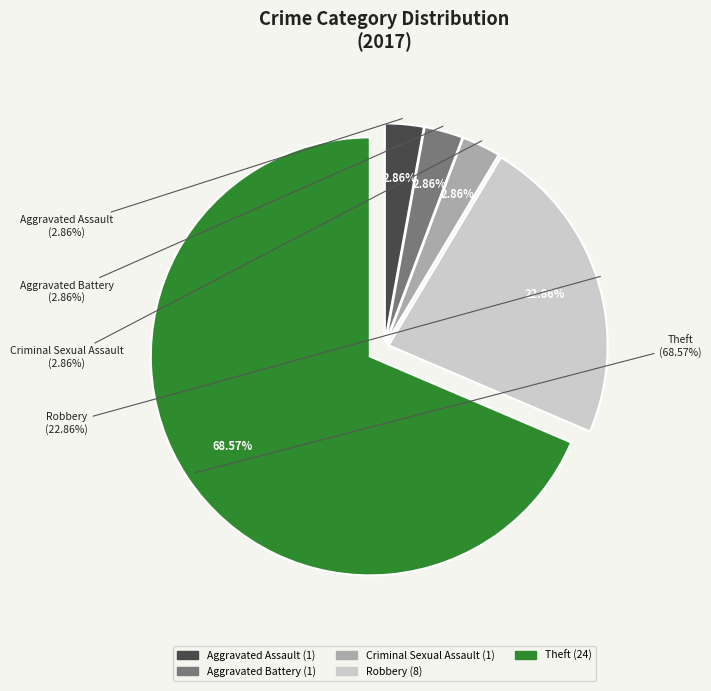

Rank the categories by value from highest to lowest.

Theft, Robbery, Aggravated Assault, Aggravated Battery, Criminal Sexual Assault